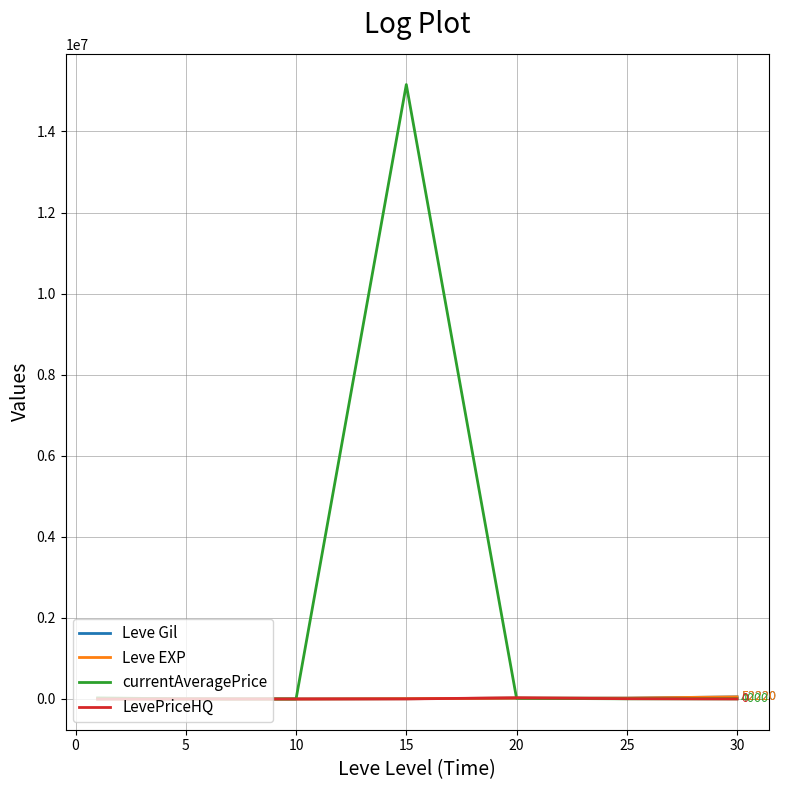

What is the difference between the maximum and minimum values in the currentAveragePrice series?

15157122.0